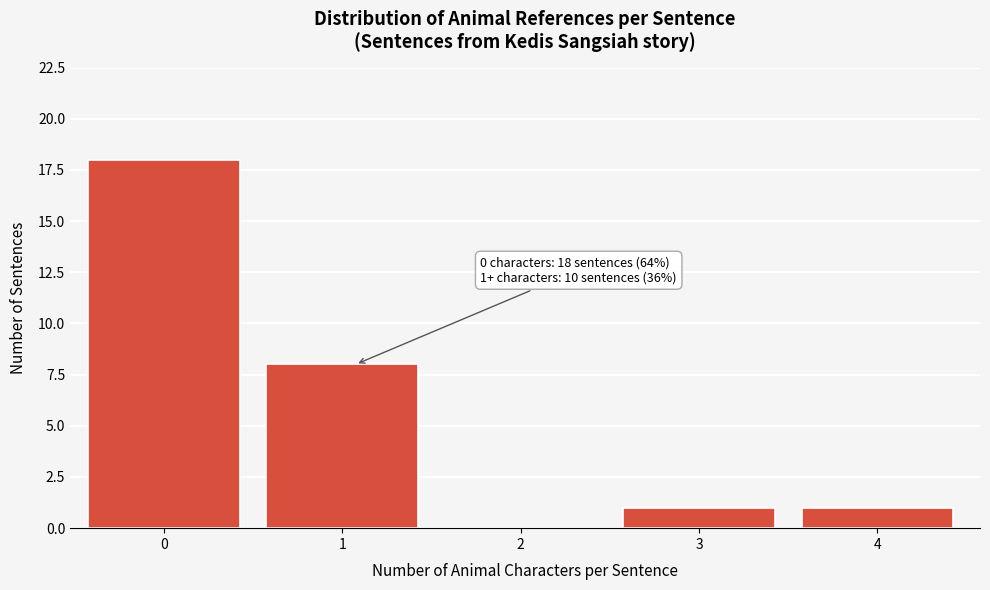

Reading left to right, extract all data points from this chart.

0=18	1=8	2=0	3=1	4=1